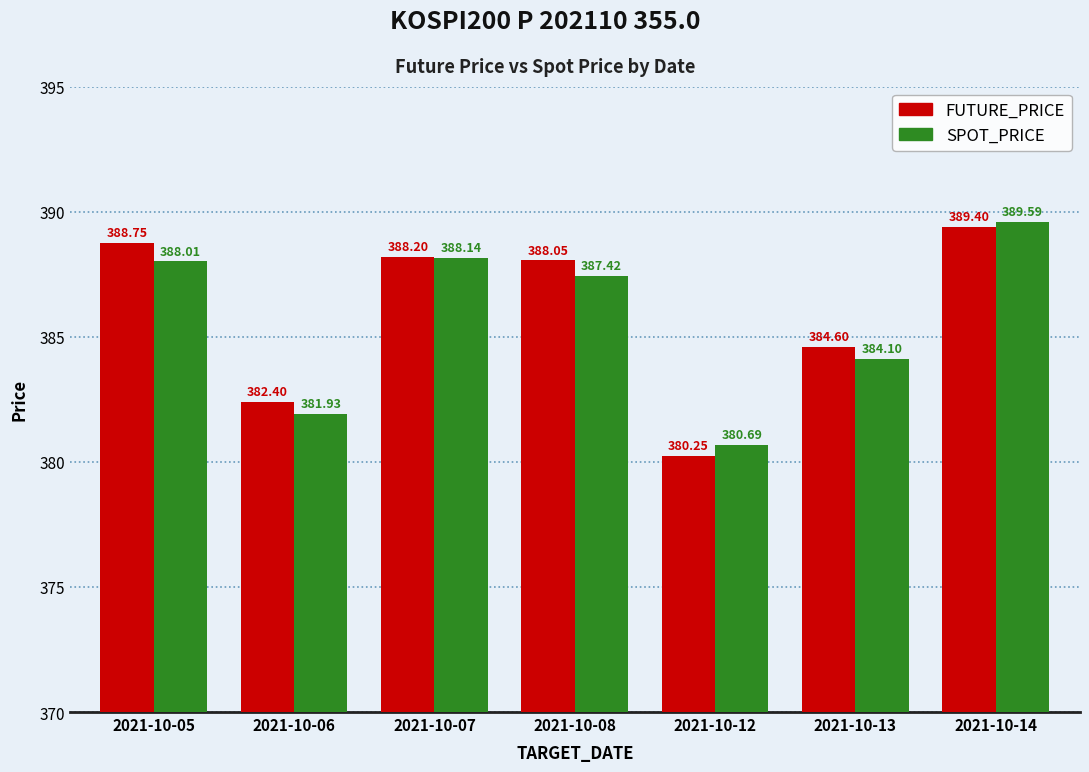

What is the difference between the second highest and minimum values in the FUTURE_PRICE series?

8.5